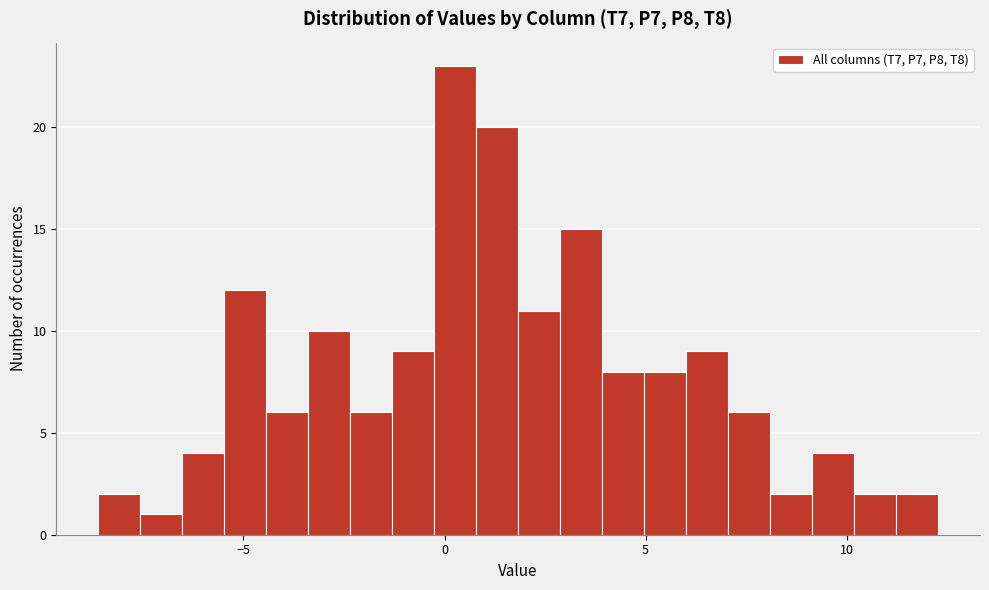

Read against the x-axis, roughly where is the centre of the tallest bar?

0.5